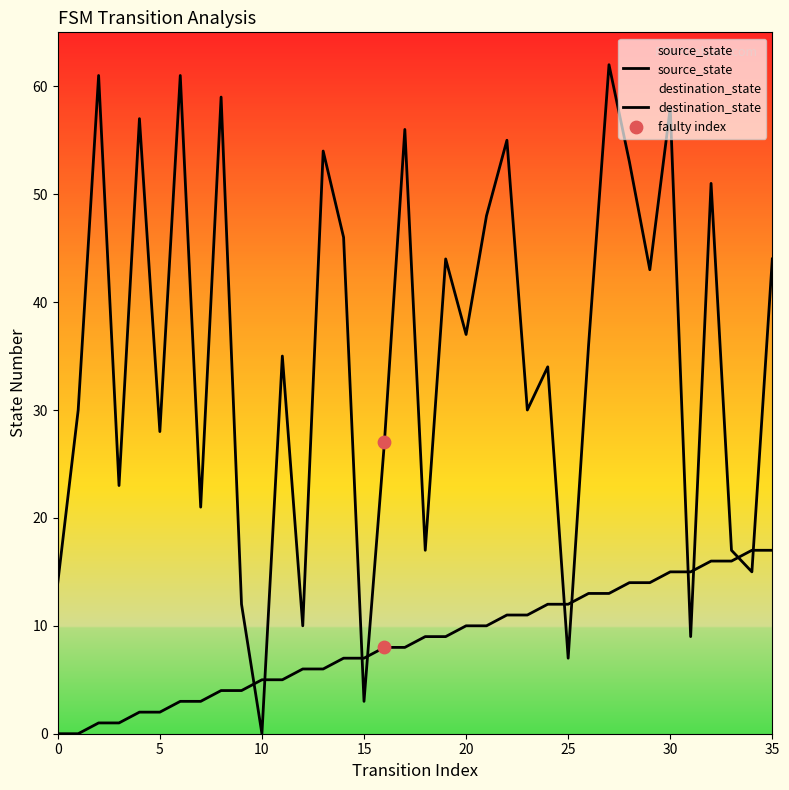

What are all the series names shown in the legend?

source_state, destination_state